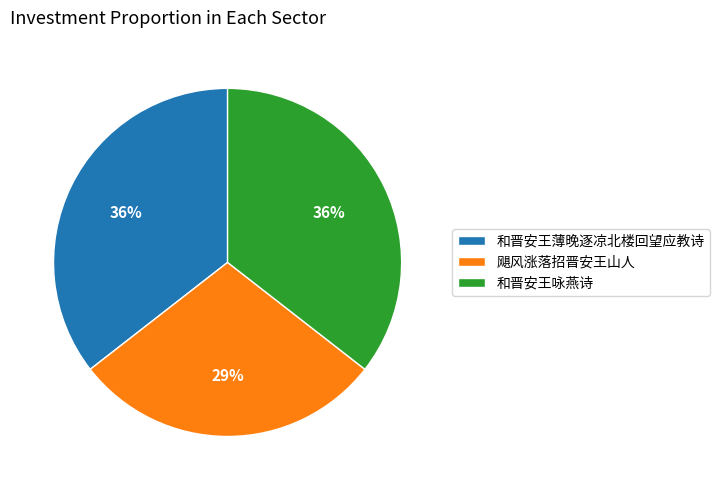

Combined, do 和晋安王咏燕诗 and 飓风涨落招晋安王山人 account for over 50%?

Yes